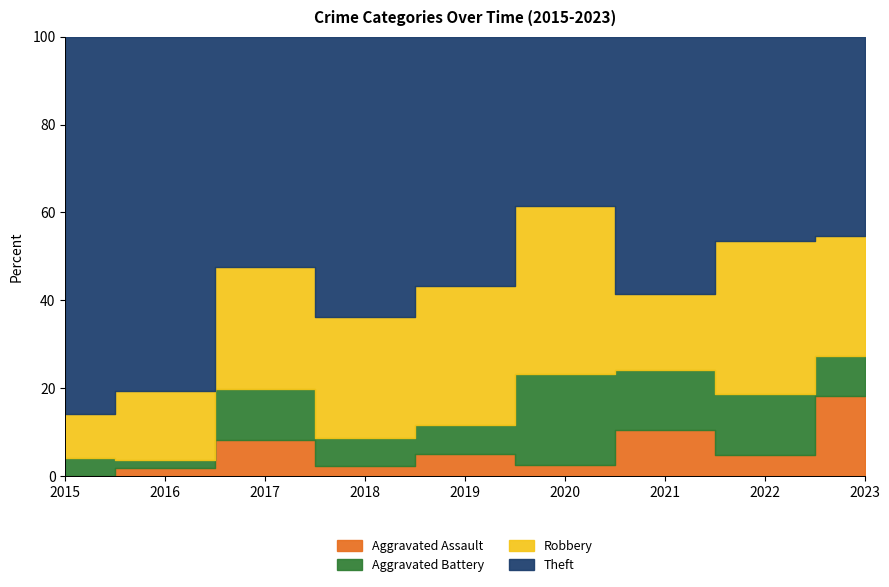

True or false: Aggravated Assault and Robbery cross at least once.

False